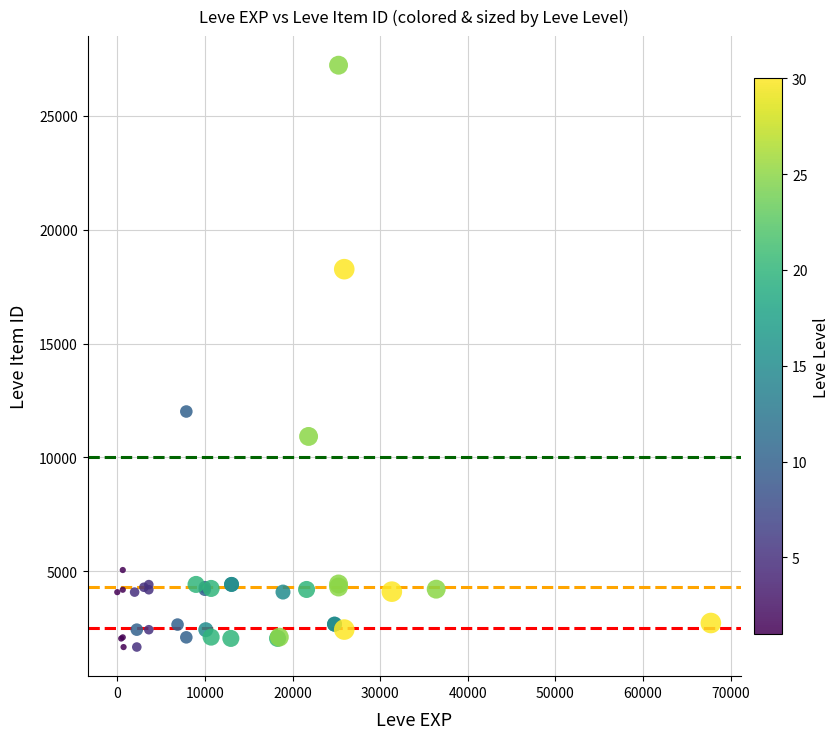

What Y value in the scatter plot is closest to 14448?

12018